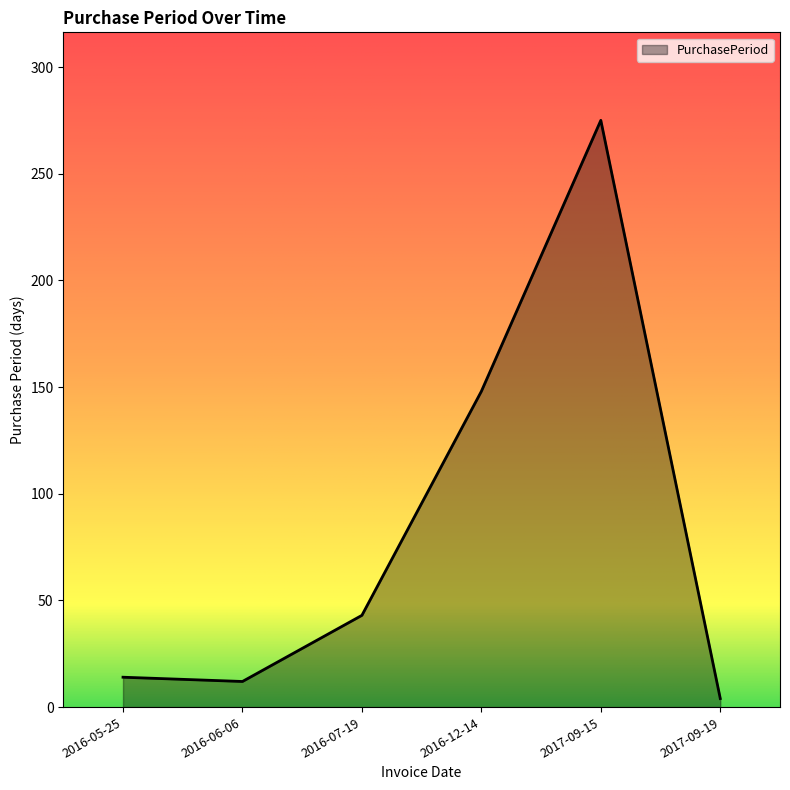

At which category does the data reach its first local peak?

2017-09-15